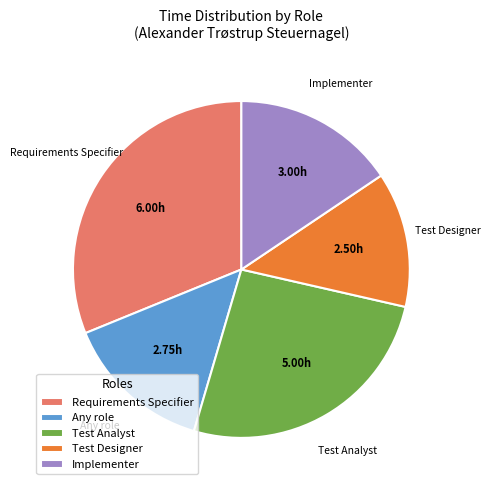

Which category has the biggest portion of the pie?

Requirements Specifier